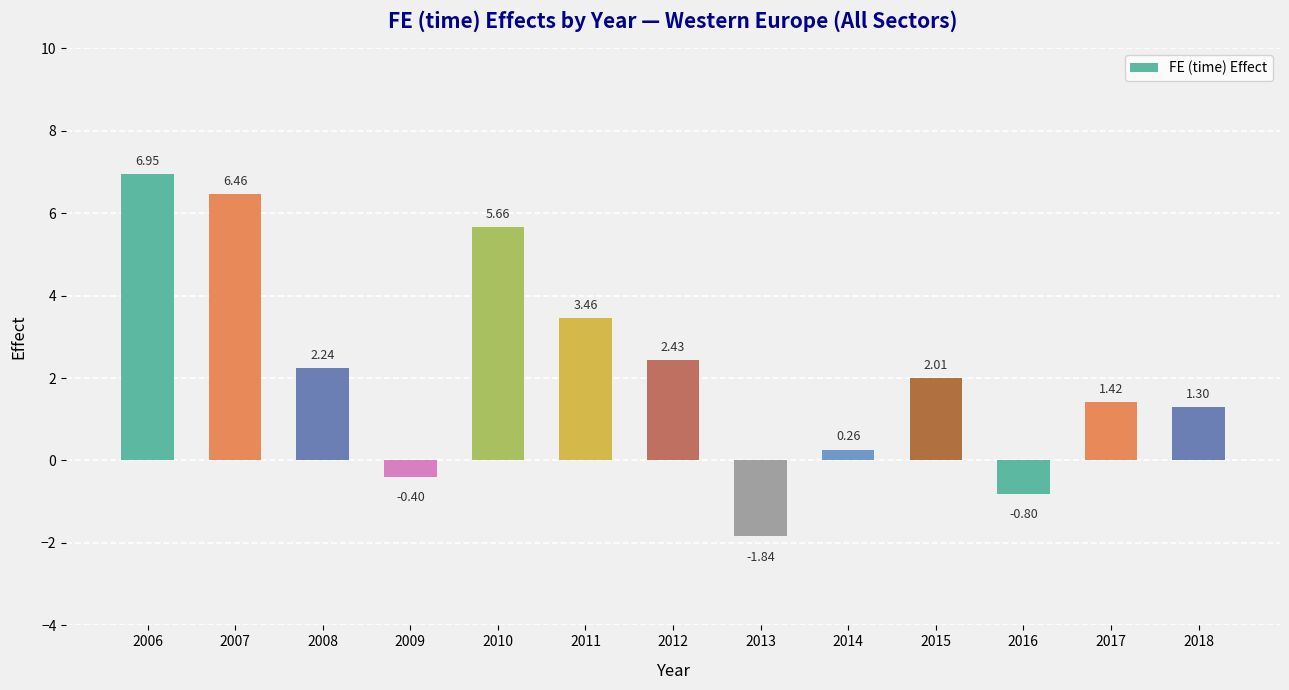

Between 2006 and 2012, which is larger?

2006